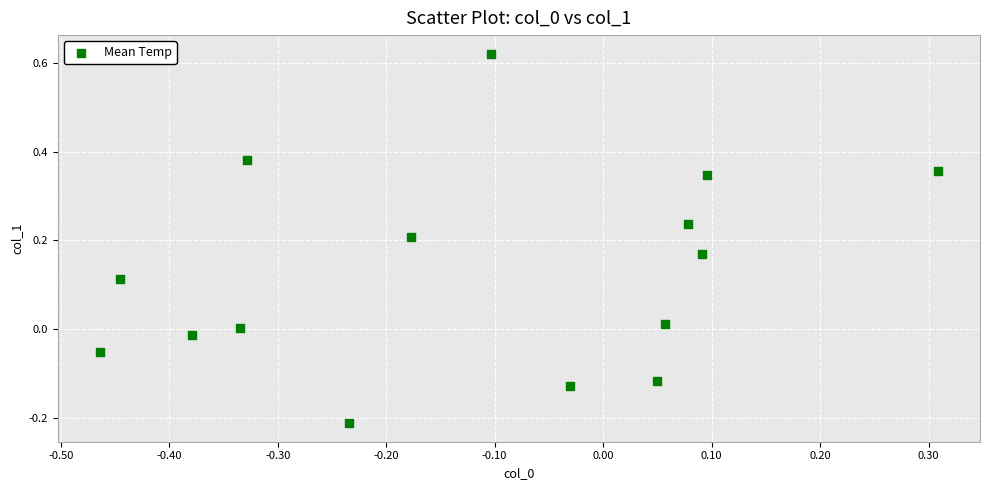

What is the range of X values (max minus min)?

0.8